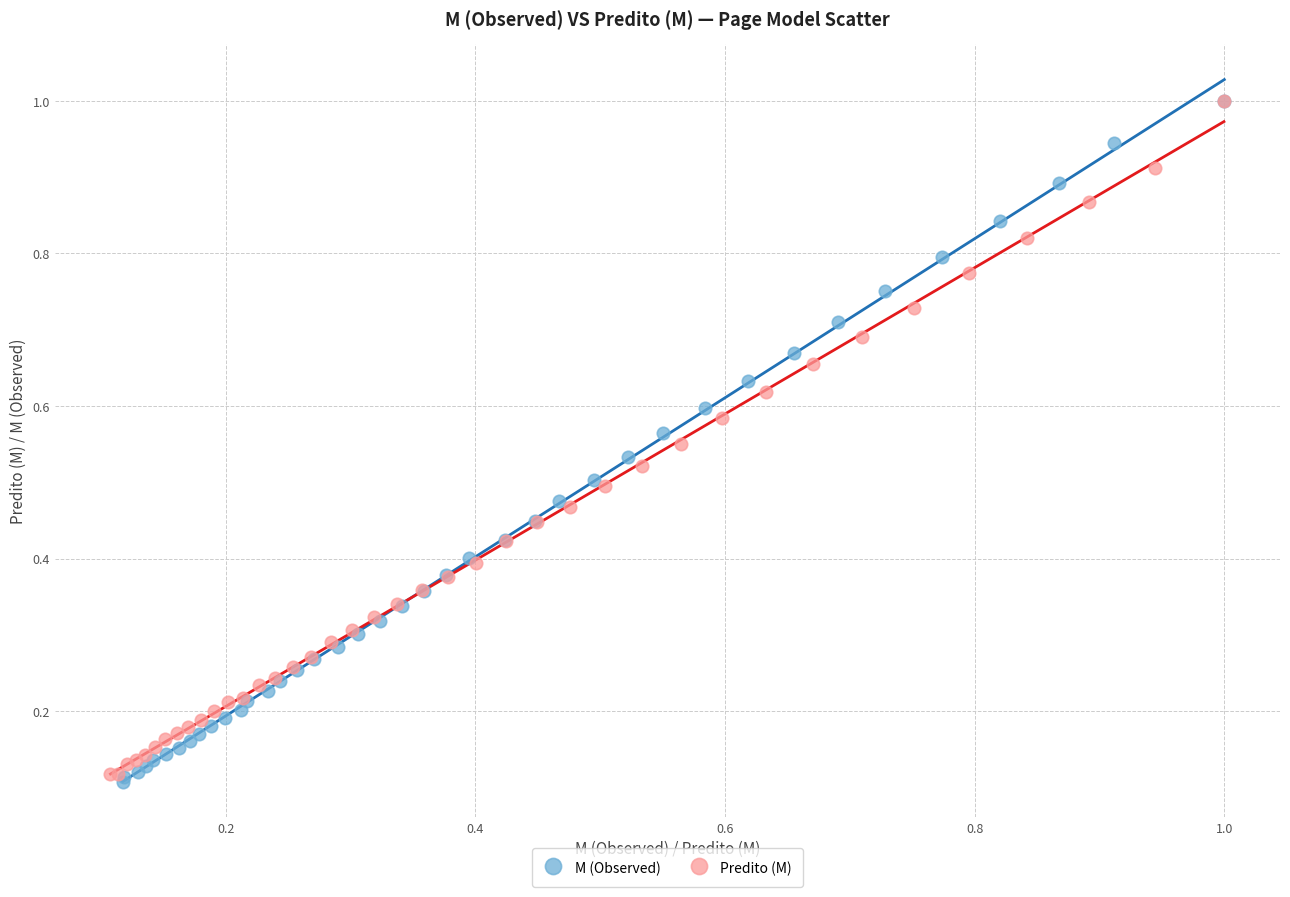

Which series contains the lowest Y value?

M (Observed)